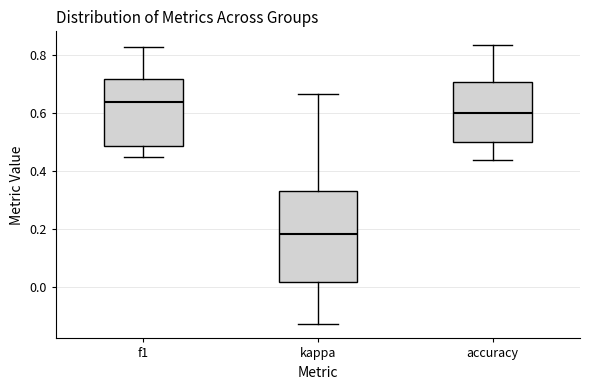

Reading left to right, read every box against the y-axis: the position of its median line, the range the box covers, and the ends of its whiskers. The values are not printed on the chart, so give them approximately, as read against the axis.

f1: median 0.64, box 0.48 to 0.72, whiskers 0.44 to 0.82
kappa: median 0.18, box 0.02 to 0.32, whiskers -0.12 to 0.66
accuracy: median 0.60, box 0.50 to 0.70, whiskers 0.44 to 0.84